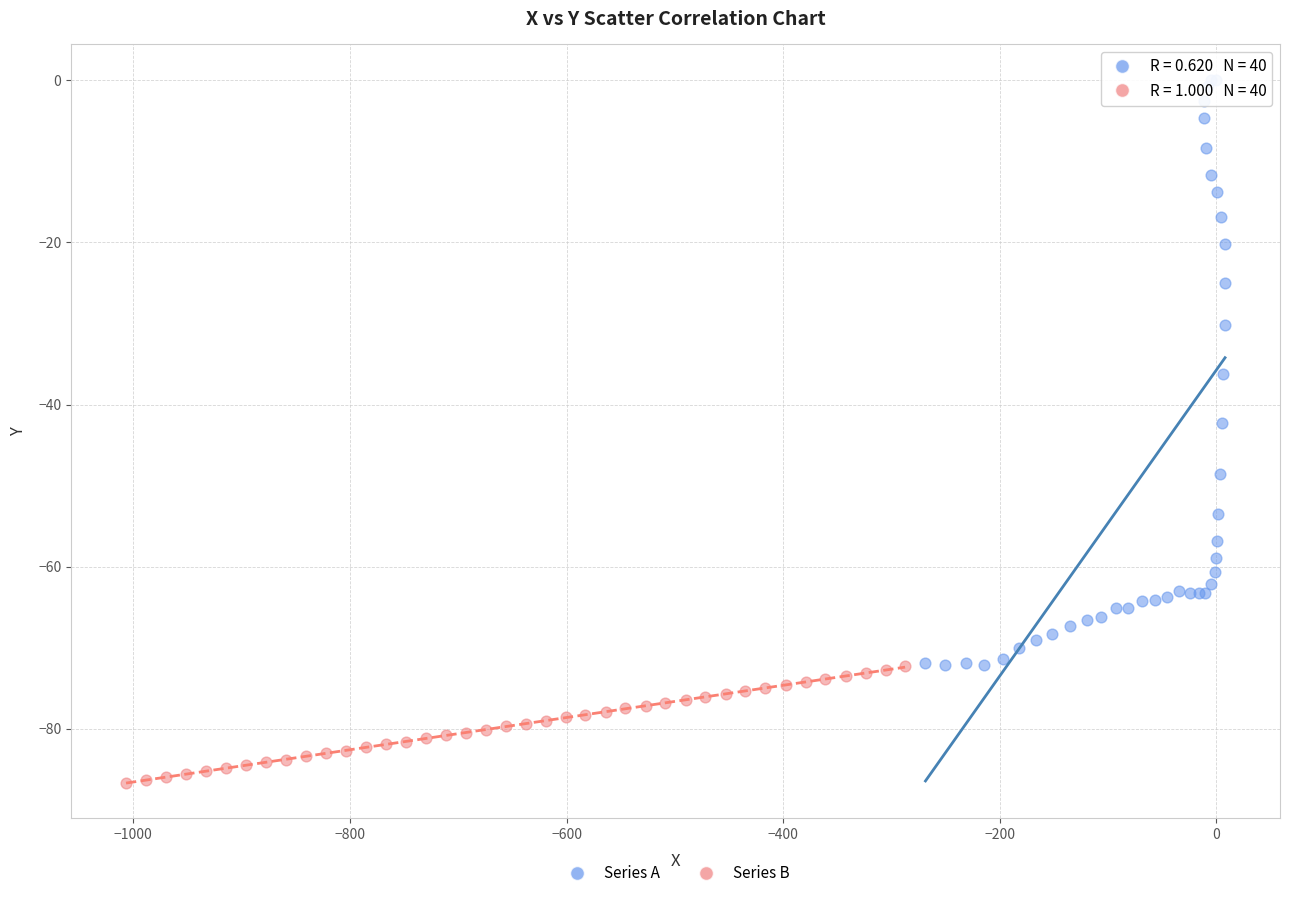

Which series contains the lowest Y value?

Series B